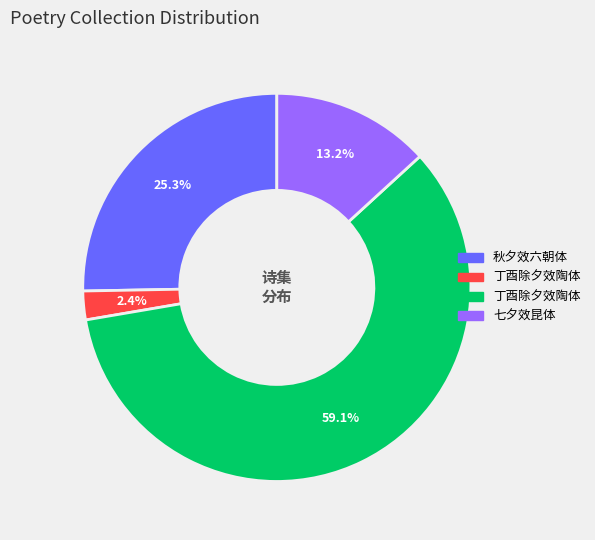

How many slices are in this pie chart?

4